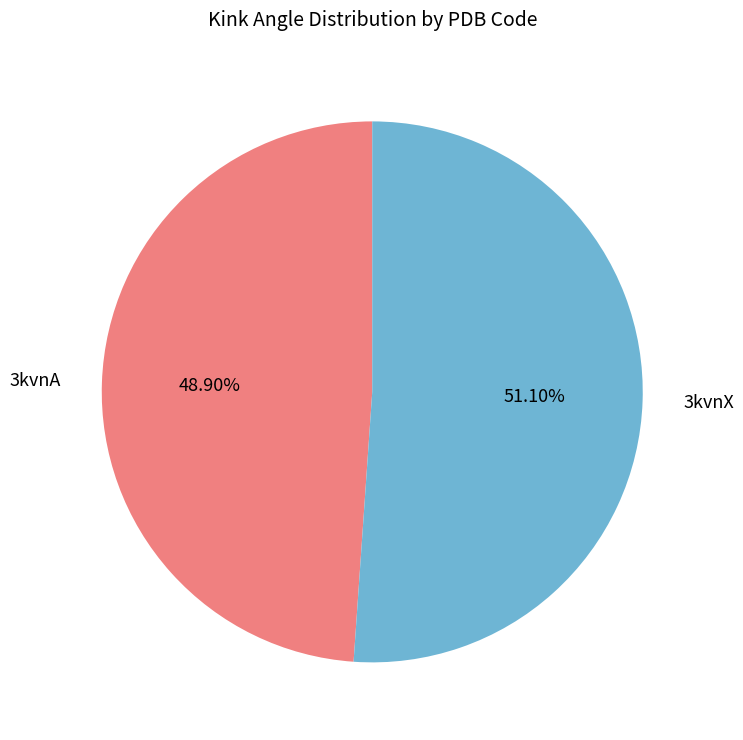

Between 3kvnX and 3kvnA, which is larger?

3kvnX